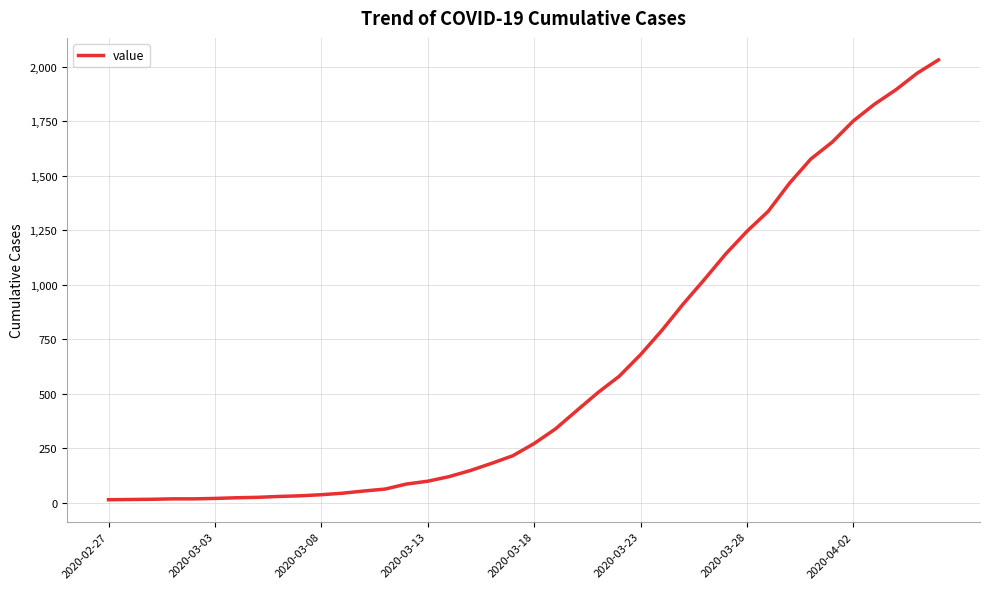

What is the minimum value shown in the chart?

13